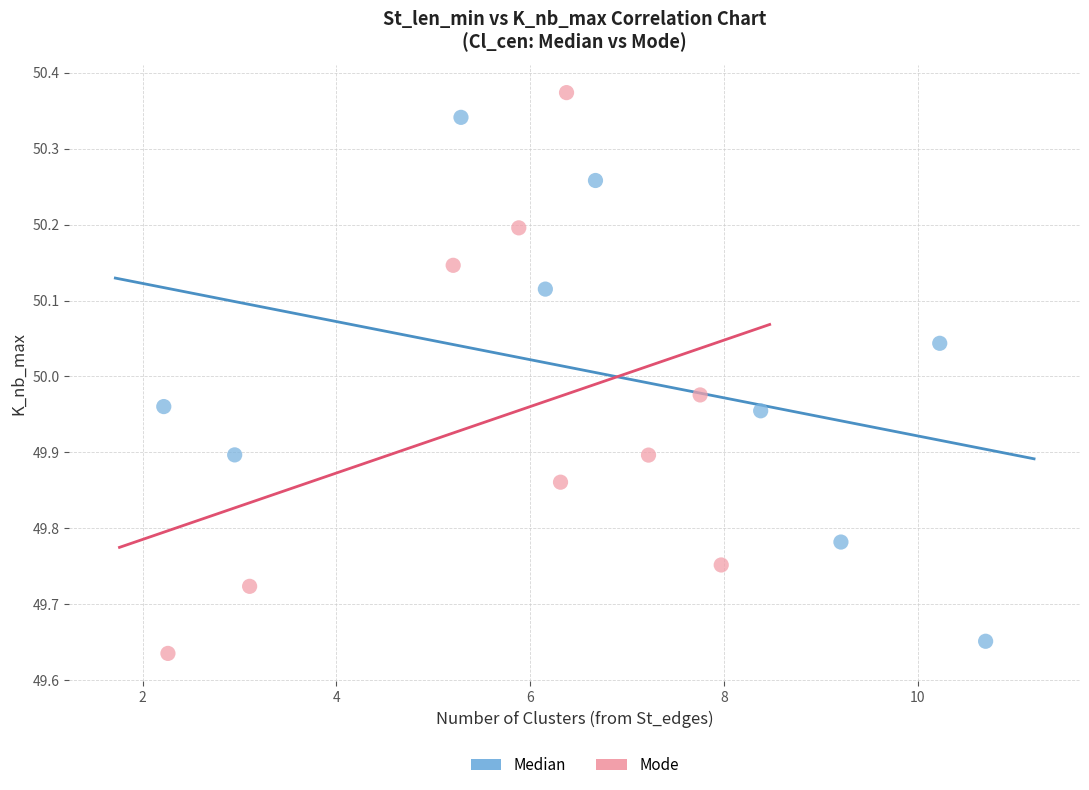

Which series has the widest spread of Y values?

Mode